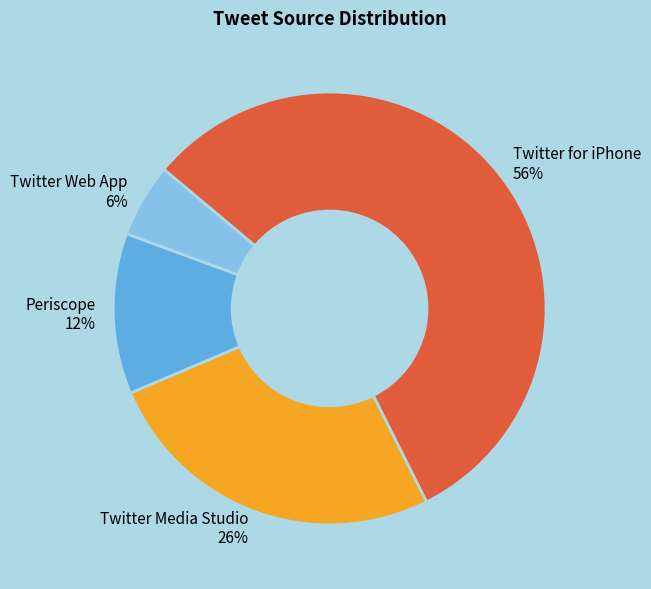

To the nearest percent, what percentage of the pie is Periscope?

12%